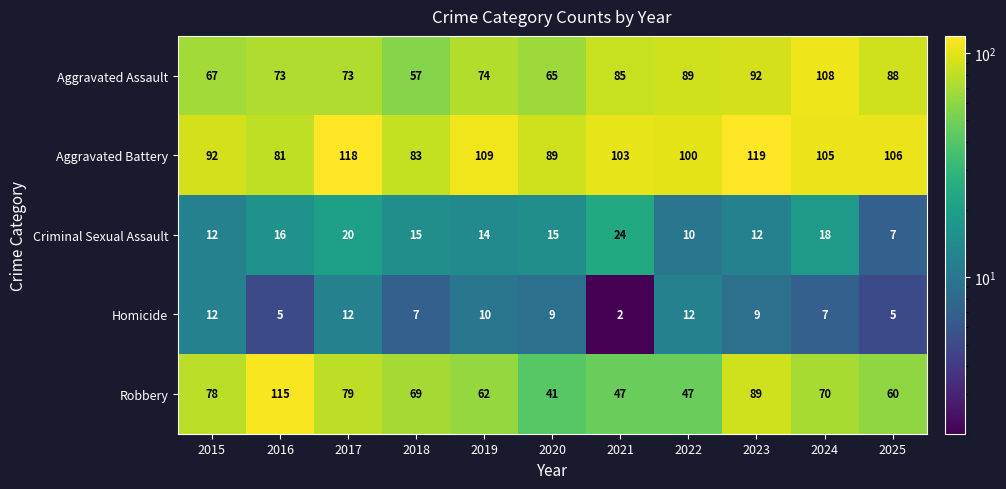

At 2023, list the series in order from smallest to largest.

Homicide, Criminal Sexual Assault, Robbery, Aggravated Assault, Aggravated Battery